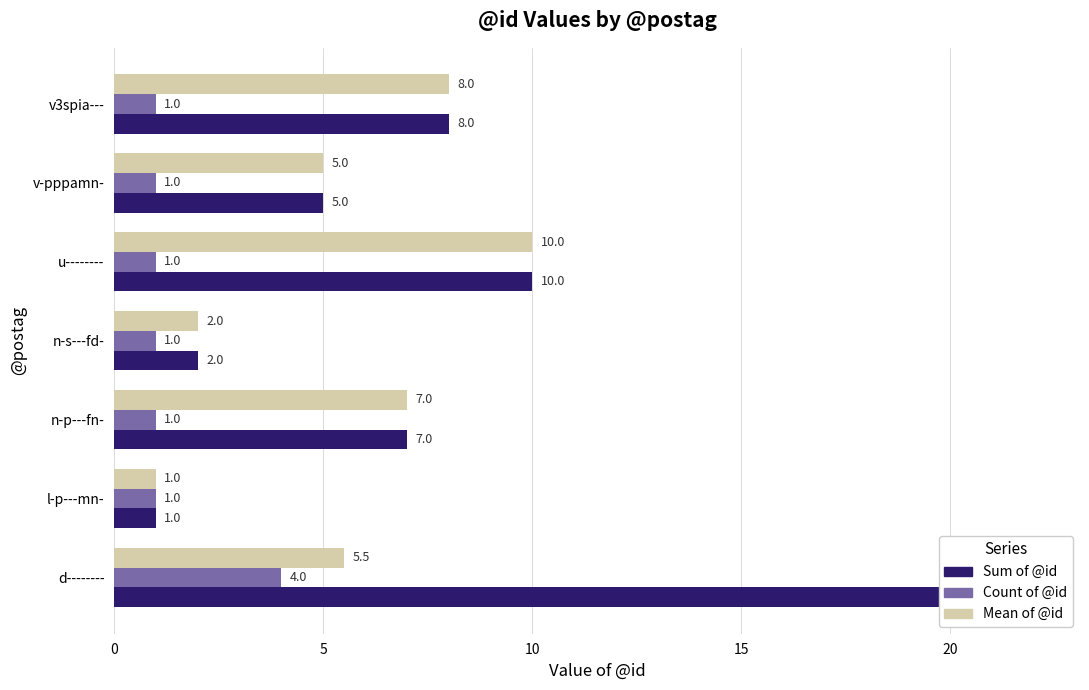

What position from the right is n-p---fn-?

5